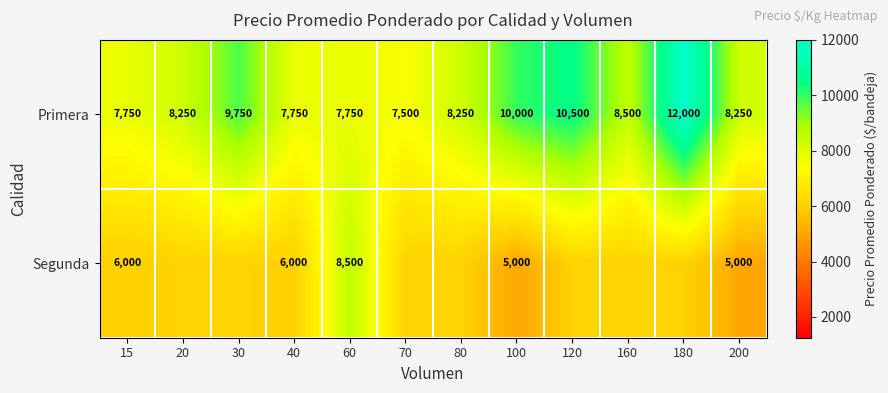

Is the value of Primera at 15 greater than the value of Segunda at 100?

Yes